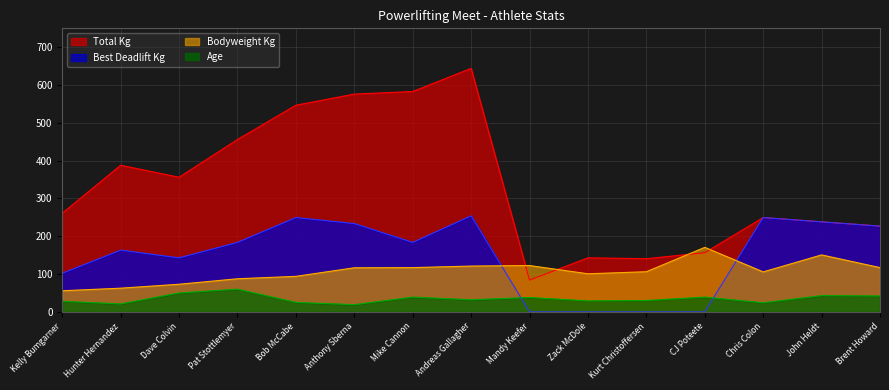

What is the total value across all series at Chris Colon?

628.6